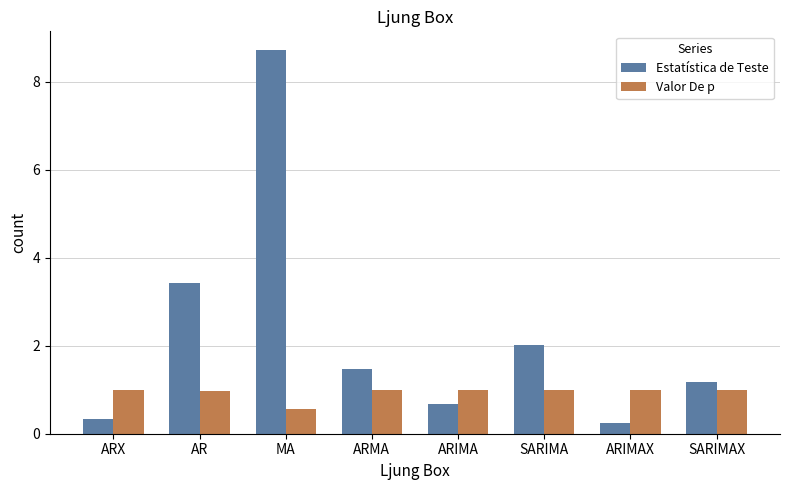

Which series has the widest spread of values?

Estatística de Teste